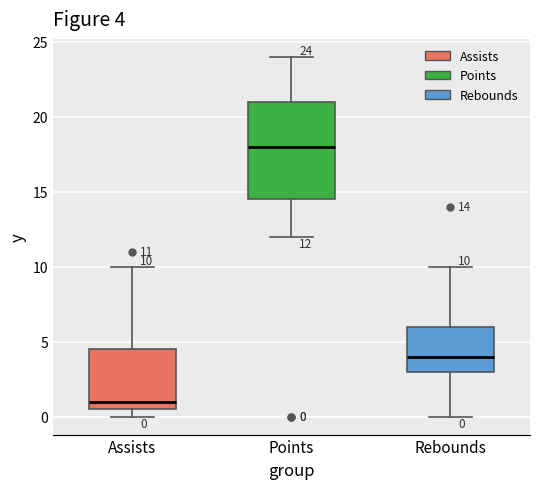

Which box's median line is the highest?

Points